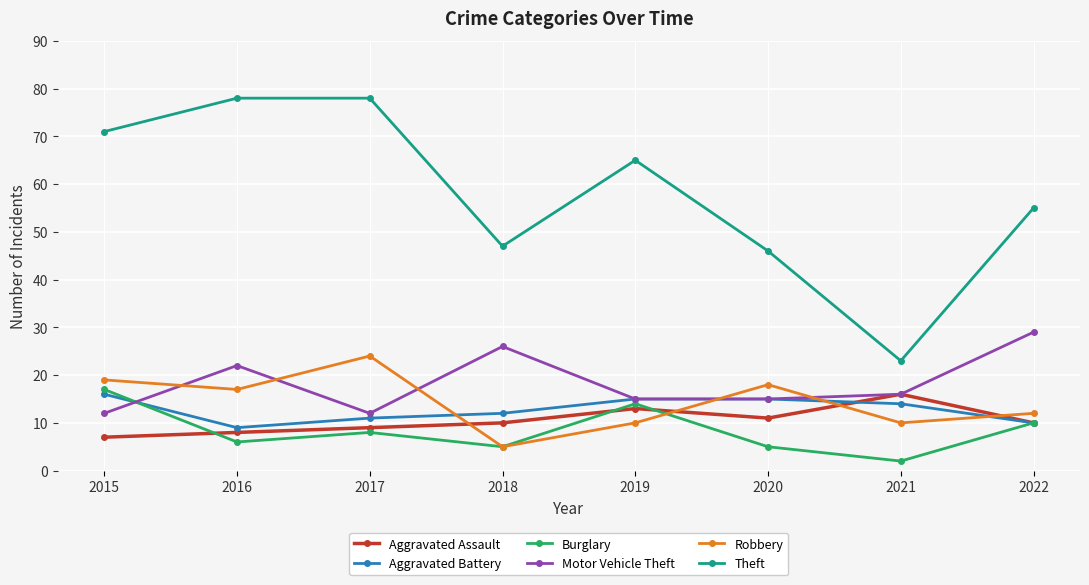

Is the value of Motor Vehicle Theft at 2017 greater than the value of Burglary at 2020?

Yes